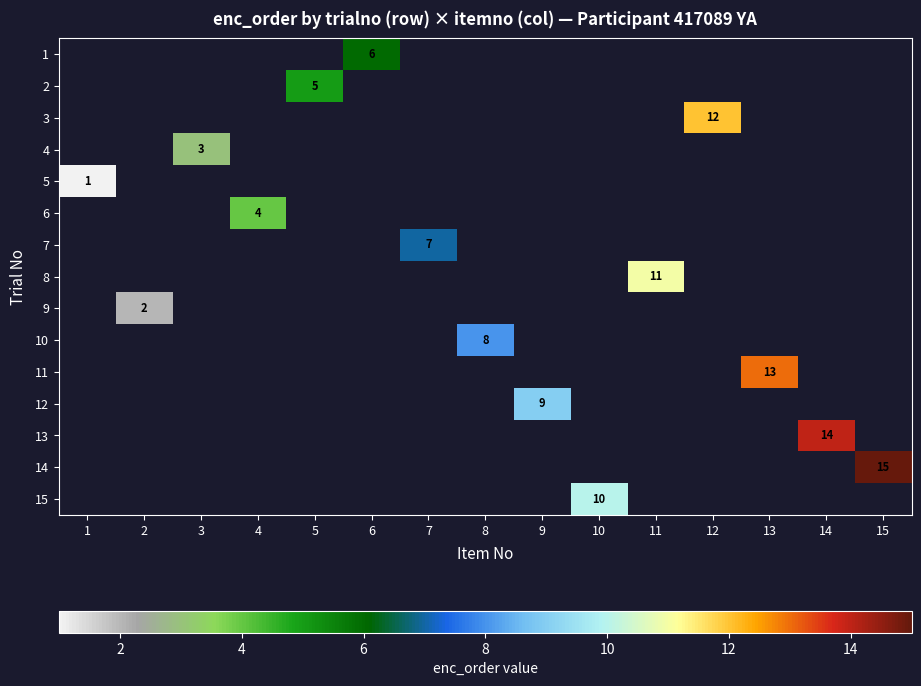

Where is 5 nearest to the value 1?

1